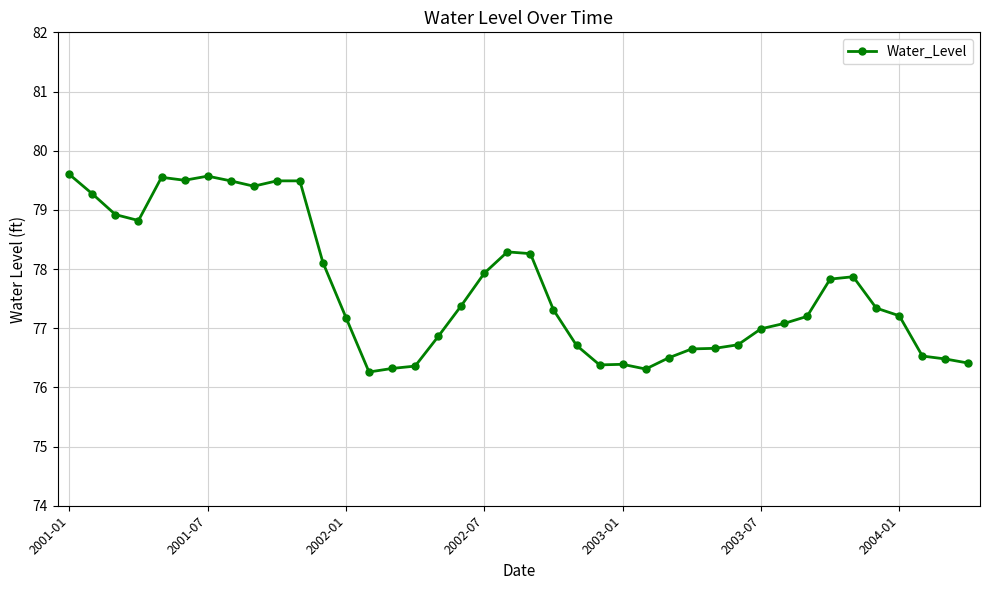

What is the difference between the maximum and minimum values?

3.3